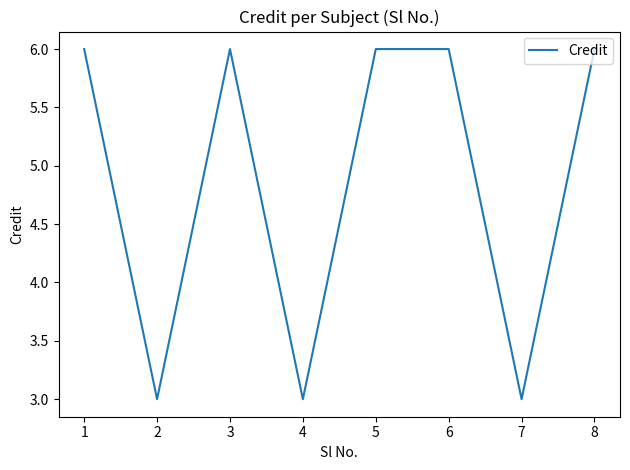

What is the ratio of the value at 6 to the value at 5?

1.0